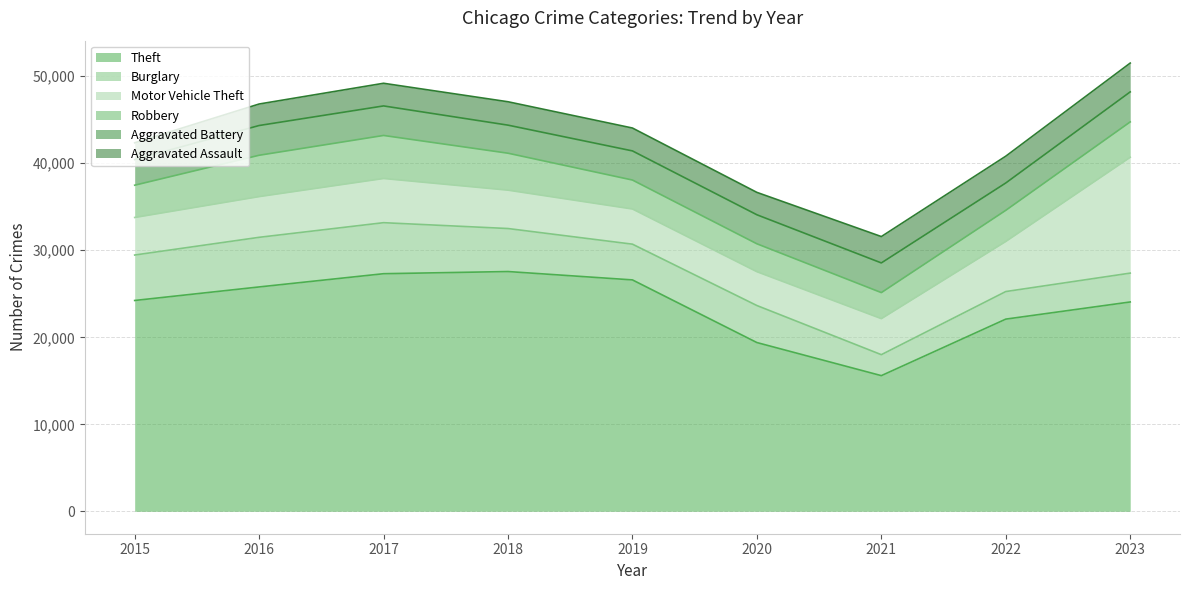

What is the difference between the second highest and minimum values in the Motor Vehicle Theft series?

1872